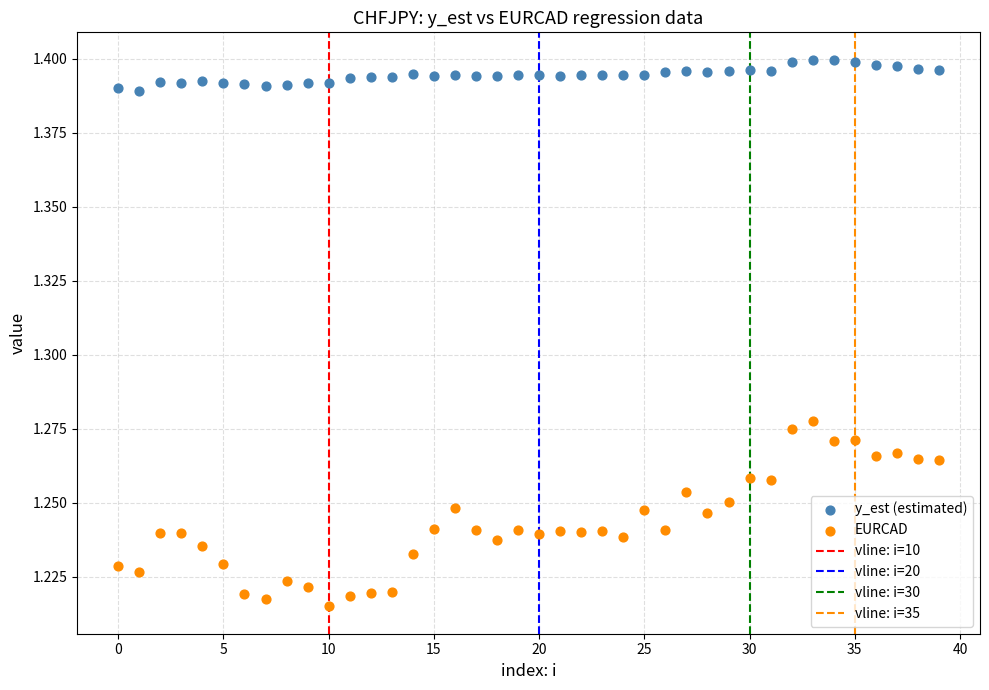

Which series reaches the maximum Y coordinate?

y_est (estimated)